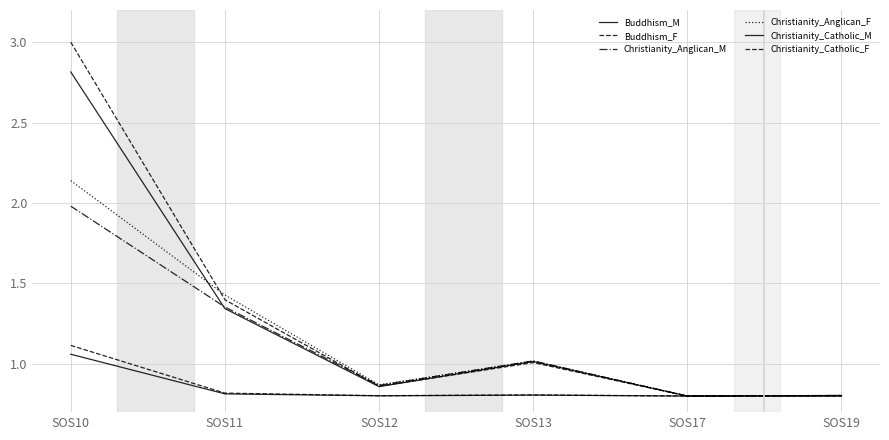

Where is Buddhism_M nearest to the value 0?

SOS17